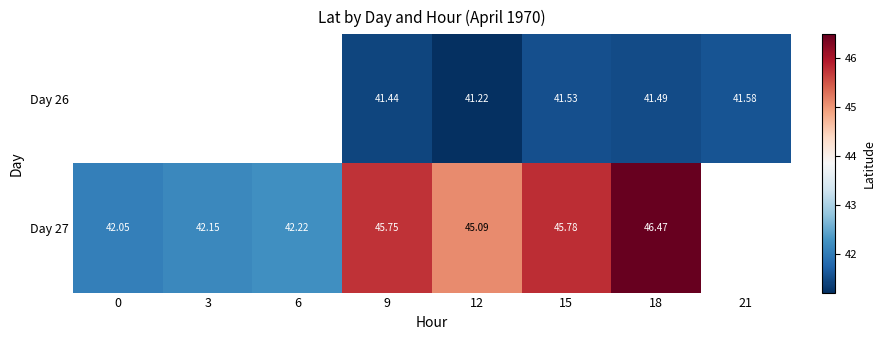

Which has a higher value, 0 or 21?

21